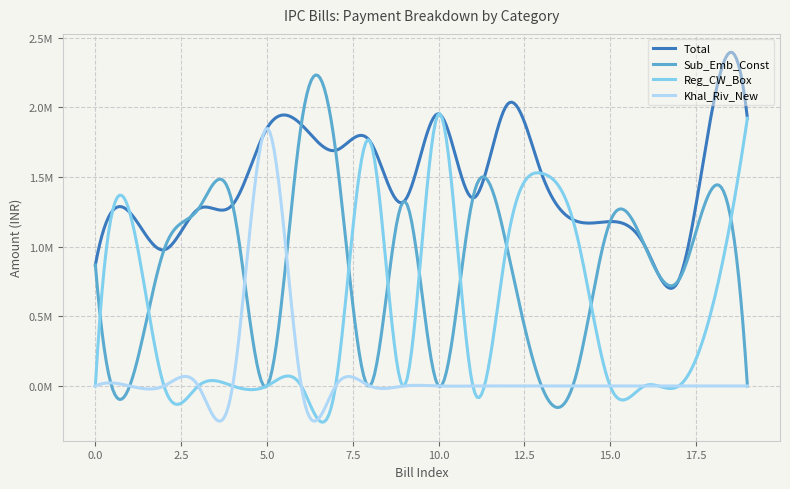

Which category has the lowest value in the Sub_Emb_Const series?

1